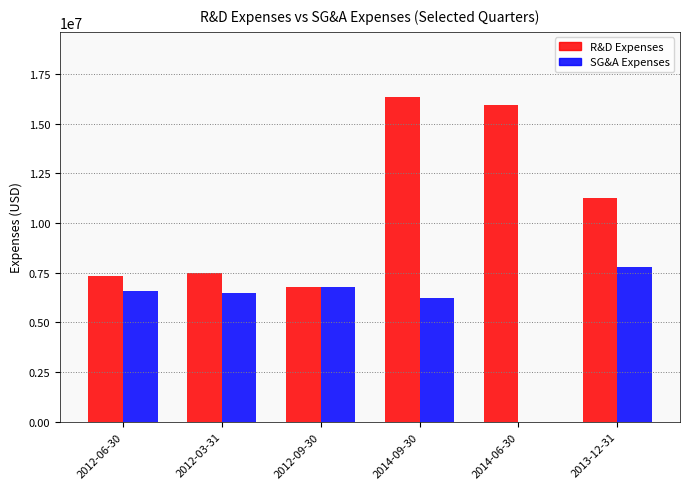

What is the average value of the SG&A Expenses series?

5647833